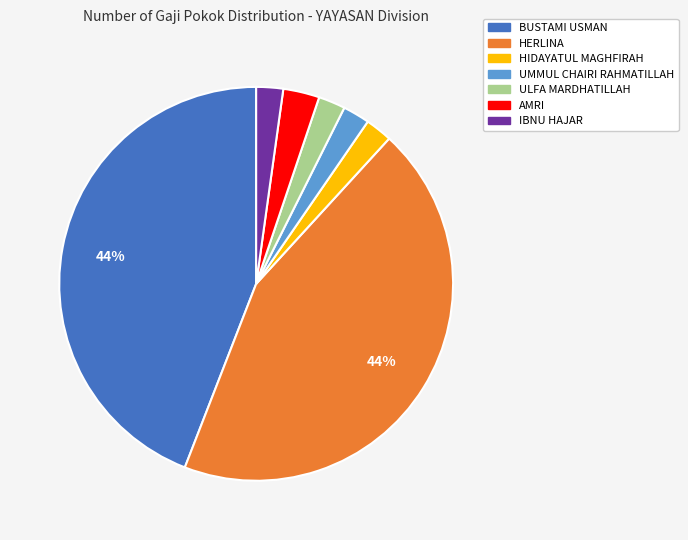

To the nearest percent, what is the average slice percentage?

14%